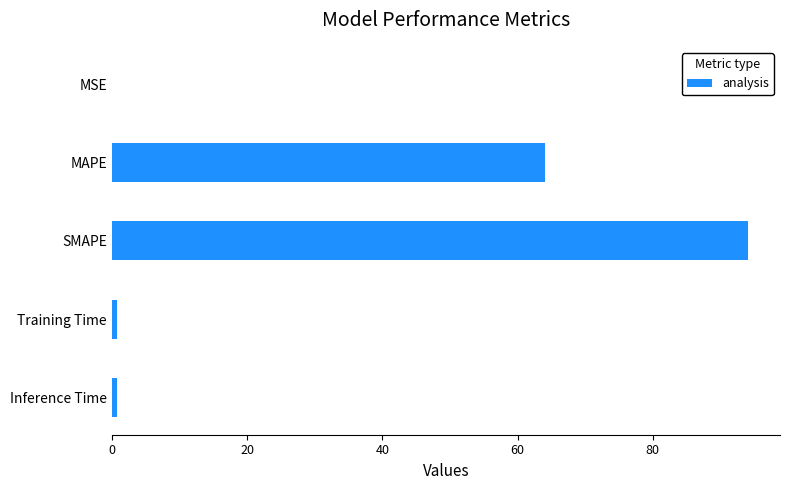

Which category has the highest value across all series?

SMAPE